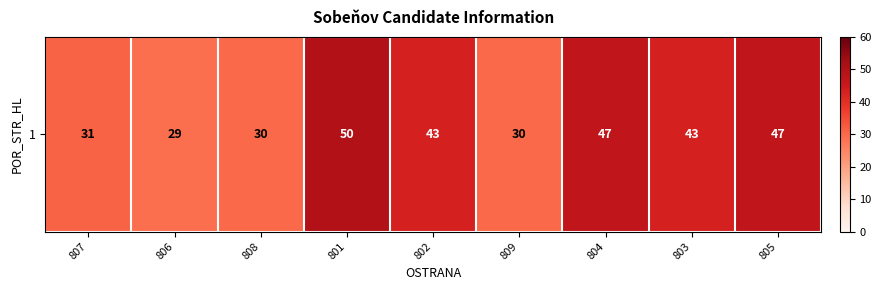

What is the approximate value at 807?

31